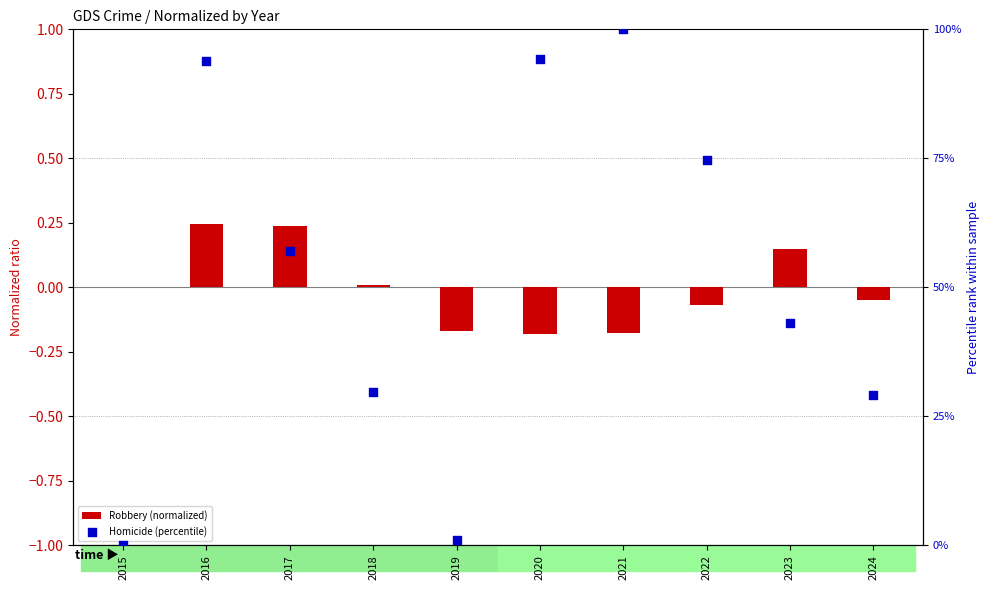

Which series reaches the maximum Y coordinate?

Homicide (percentile)